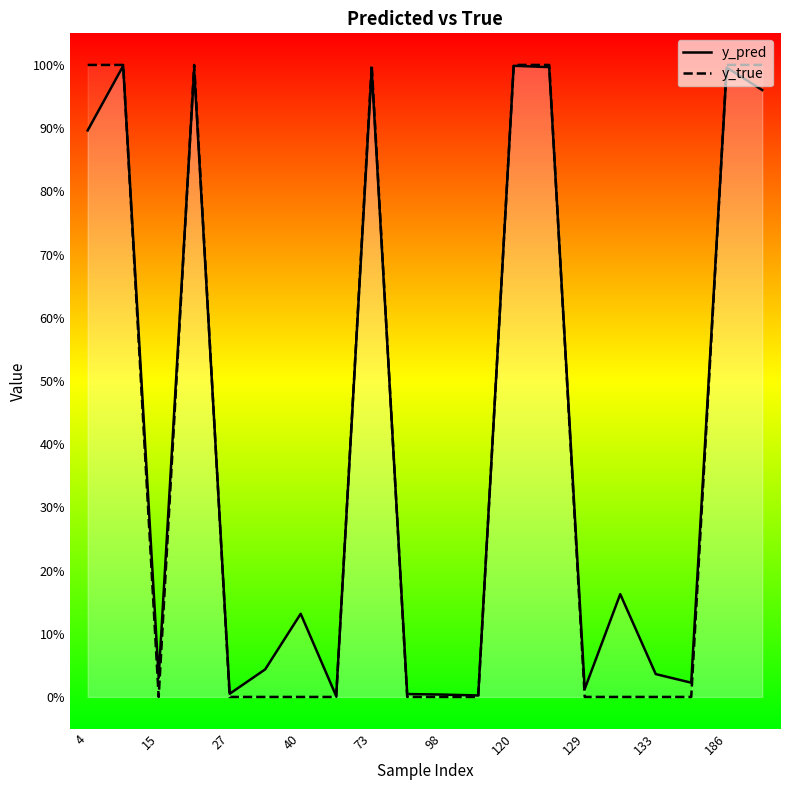

How many times do y_pred and y_true cross each other?

8